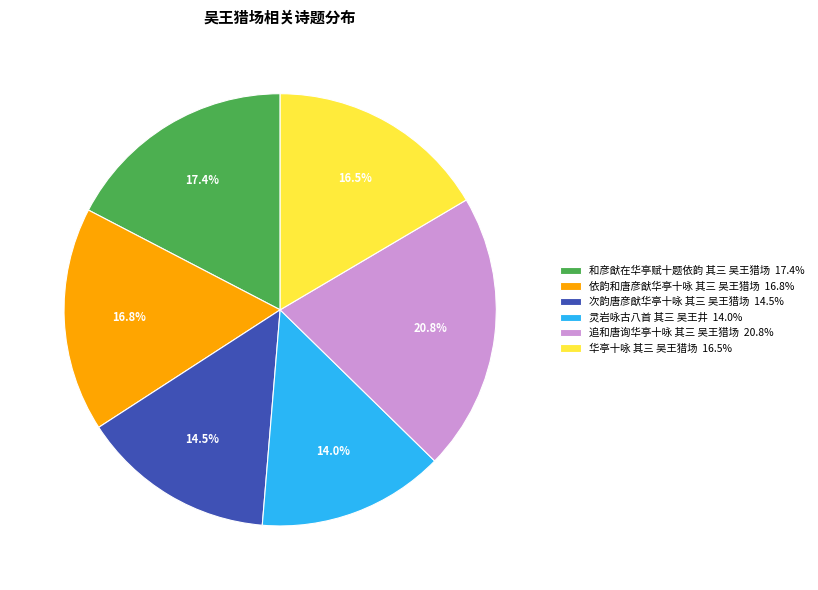

Which slice is the smallest?

灵岩咏古八首 其三 吴王井